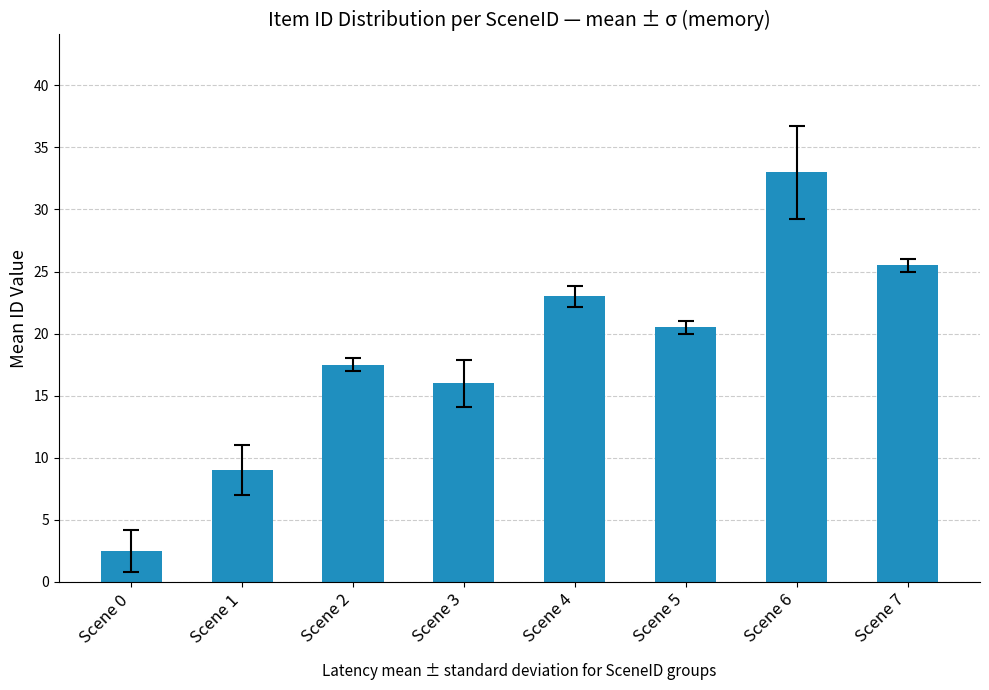

Which has a higher value, Scene 2 or Scene 3?

Scene 2